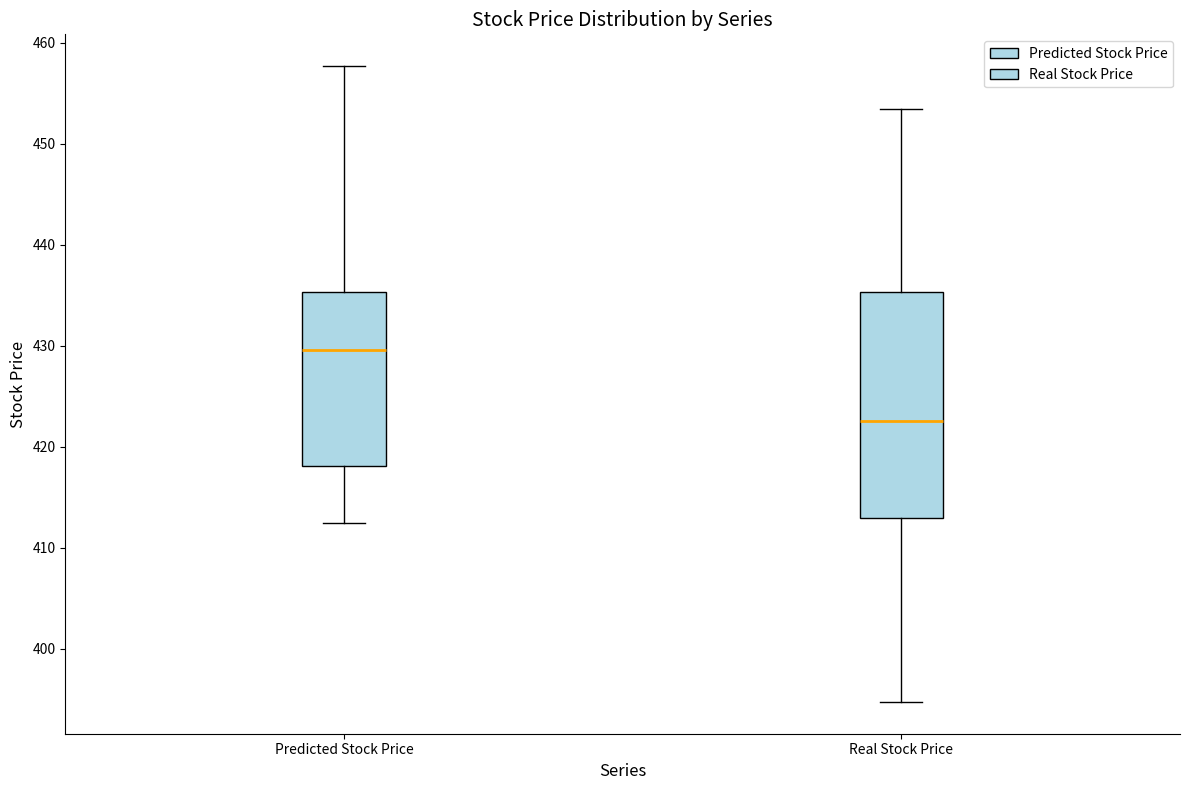

Which box's median line is the lowest?

Real Stock Price